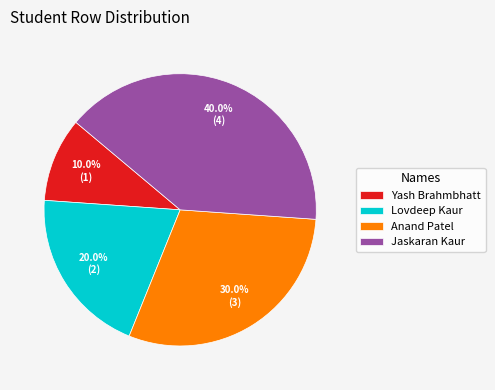

To the nearest percent, what percentage of the pie is Lovdeep Kaur?

20%